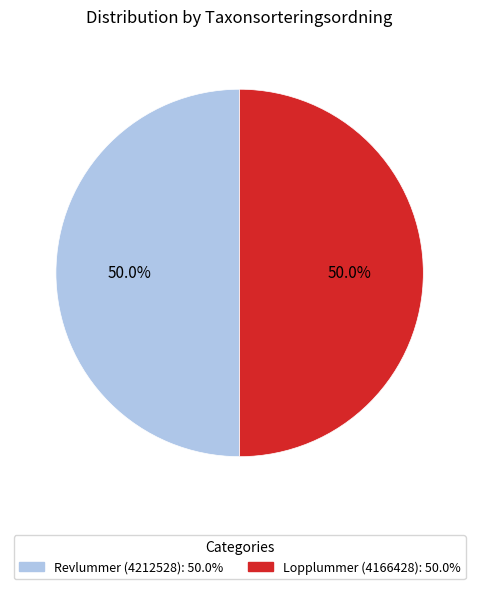

Approximately how many times larger is the value at Revlummer (4212528) compared to Lopplummer (4166428)?

1.0